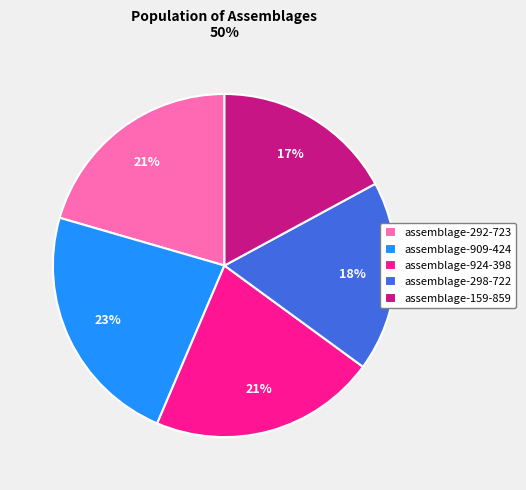

To the nearest percent, what portion does assemblage-909-424 represent?

23%